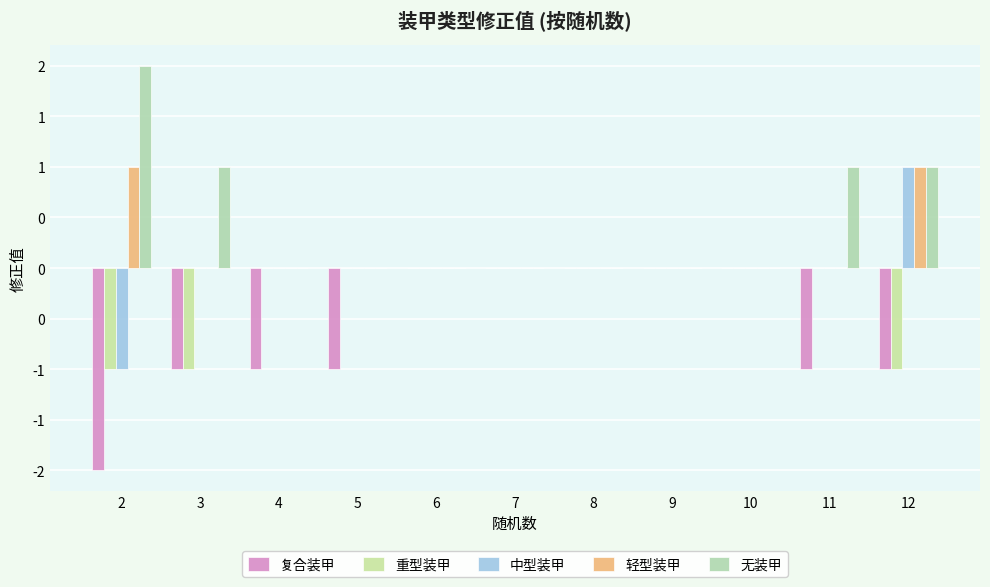

How many positive values does the 中型装甲 series have?

1